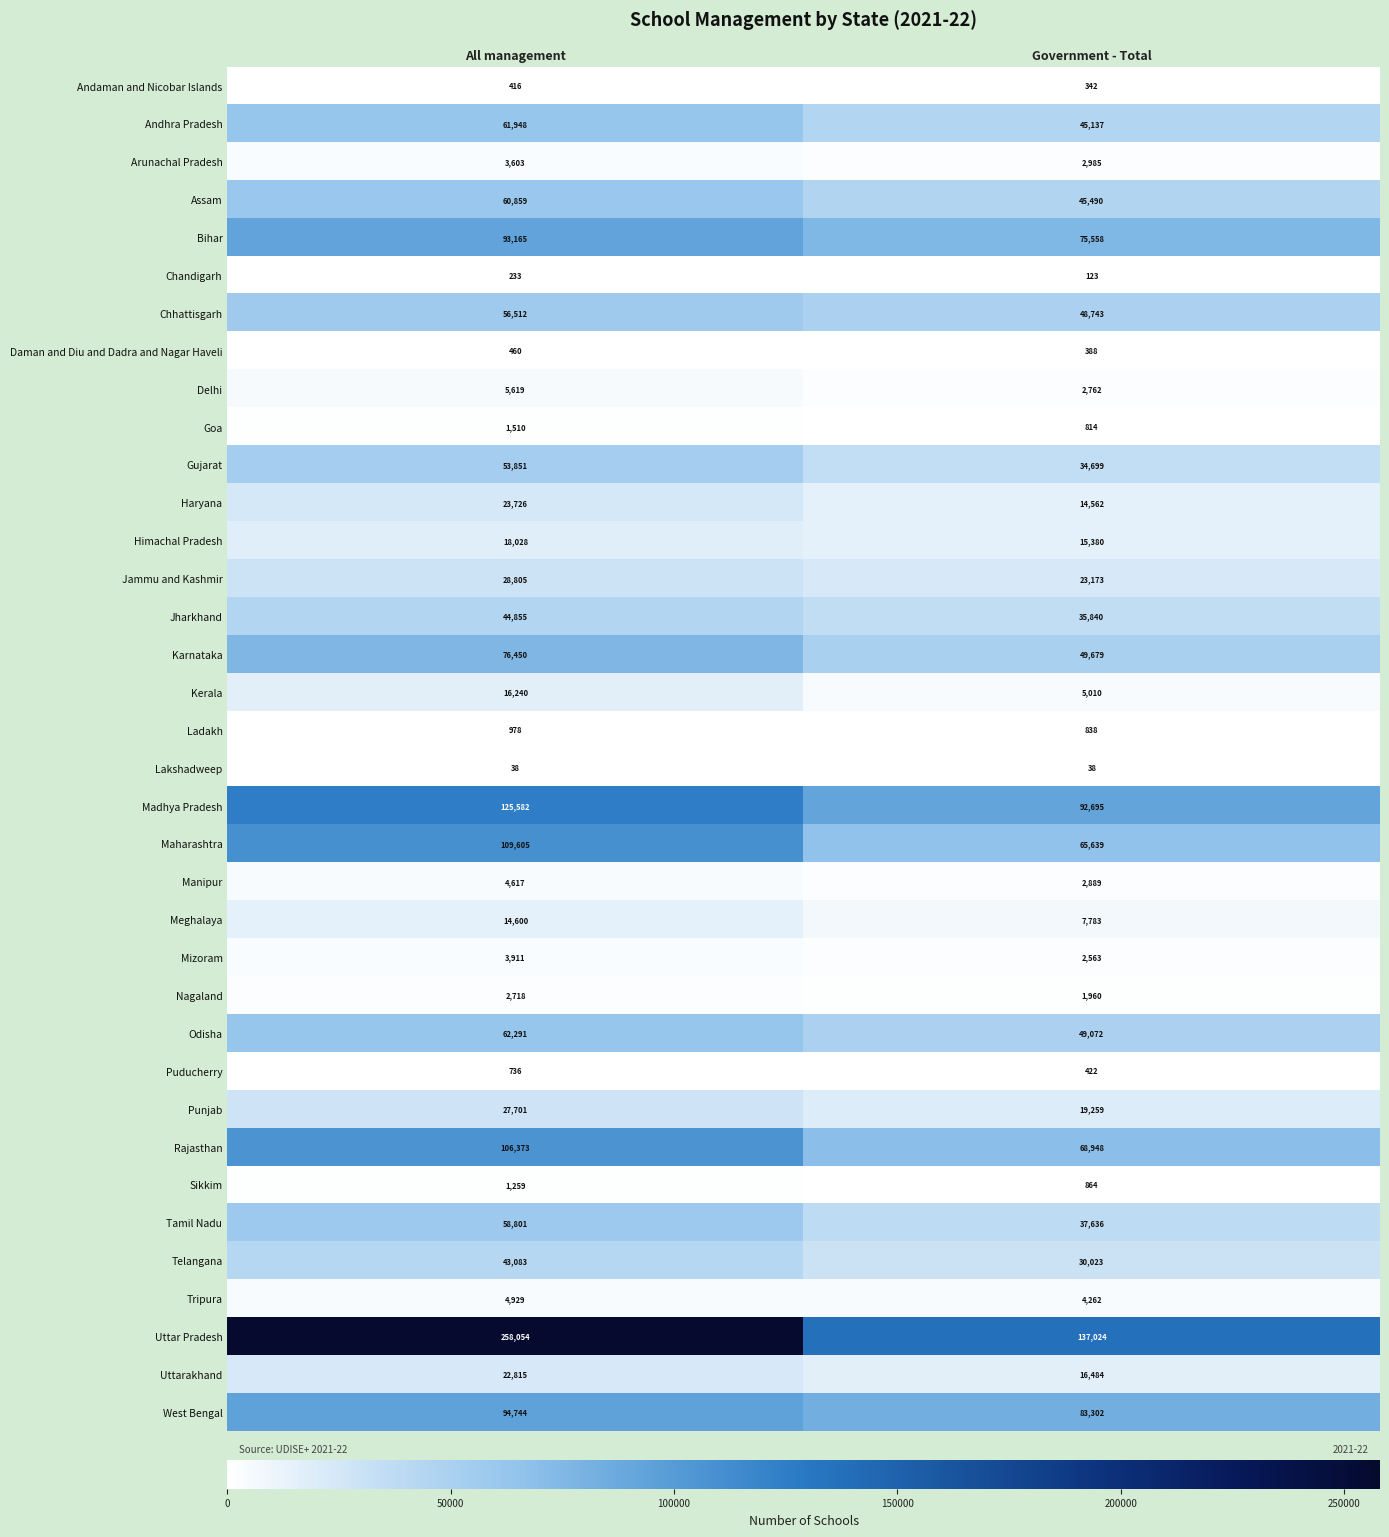

Rank the series by their maximum value, from lowest to highest.

Lakshadweep, Chandigarh, Andaman and Nicobar Islands, Daman and Diu and Dadra and Nagar Haveli, Puducherry, Ladakh, Sikkim, Goa, Nagaland, Arunachal Pradesh, Mizoram, Manipur, Tripura, Delhi, Meghalaya, Kerala, Himachal Pradesh, Uttarakhand, Haryana, Punjab, Jammu and Kashmir, Telangana, Jharkhand, Gujarat, Chhattisgarh, Tamil Nadu, Assam, Andhra Pradesh, Odisha, Karnataka, Bihar, West Bengal, Rajasthan, Maharashtra, Madhya Pradesh, Uttar Pradesh